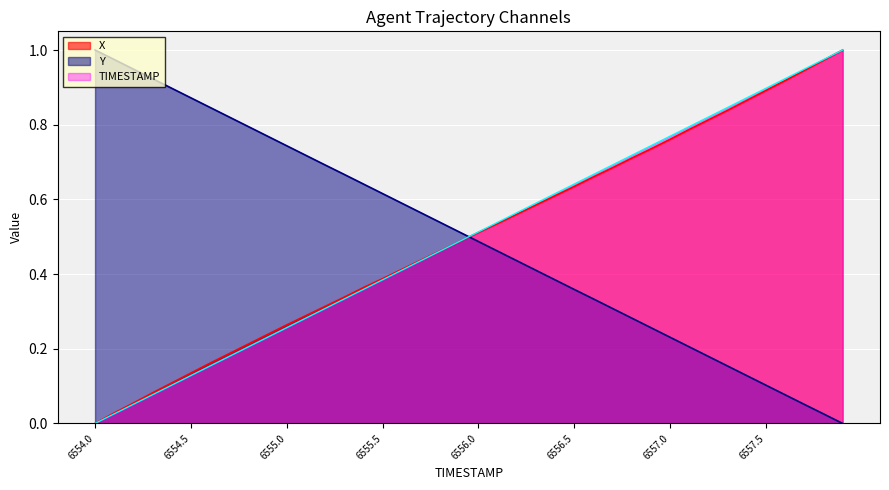

What is the difference between the second highest and second lowest values in the TIMESTAMP series?

0.9